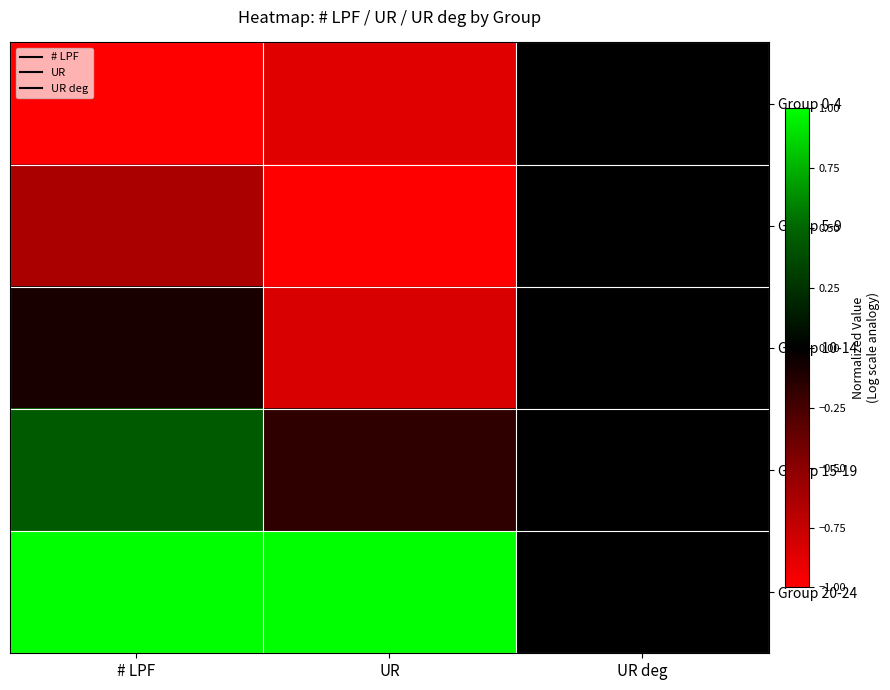

At which category does the chart reach its peak across all series?

# LPF